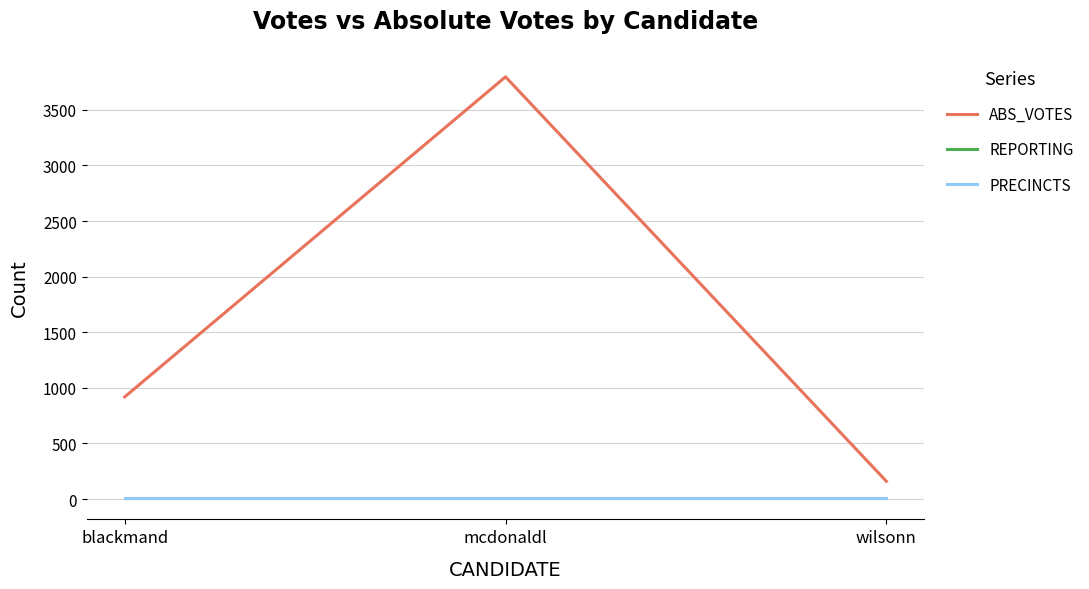

What is the difference between the highest and lowest values at wilsonn?

153